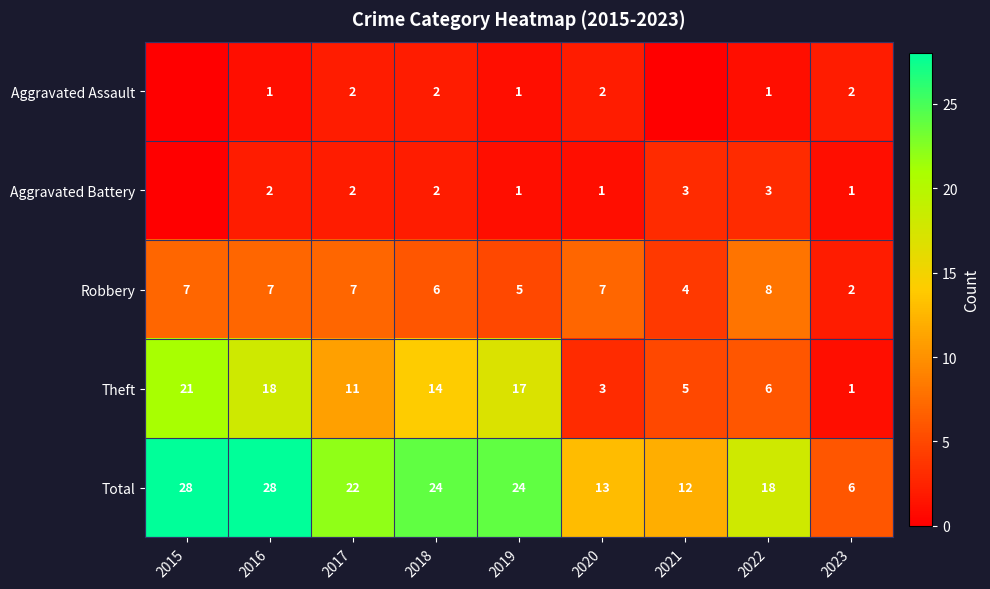

What is the sum of the Total values at 2023 and 2020?

19